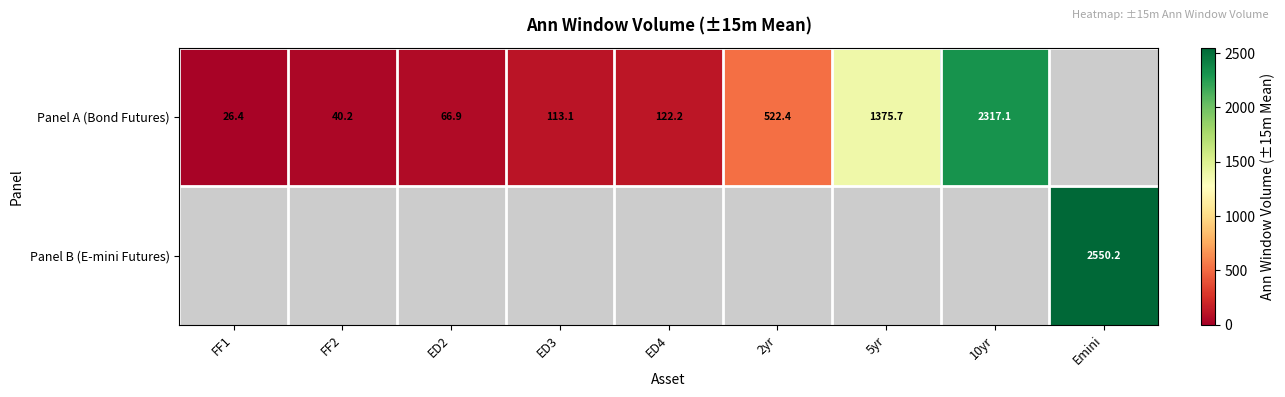

What is the difference between the Panel A (Bond Futures) values at ED3 and FF1?

86.7